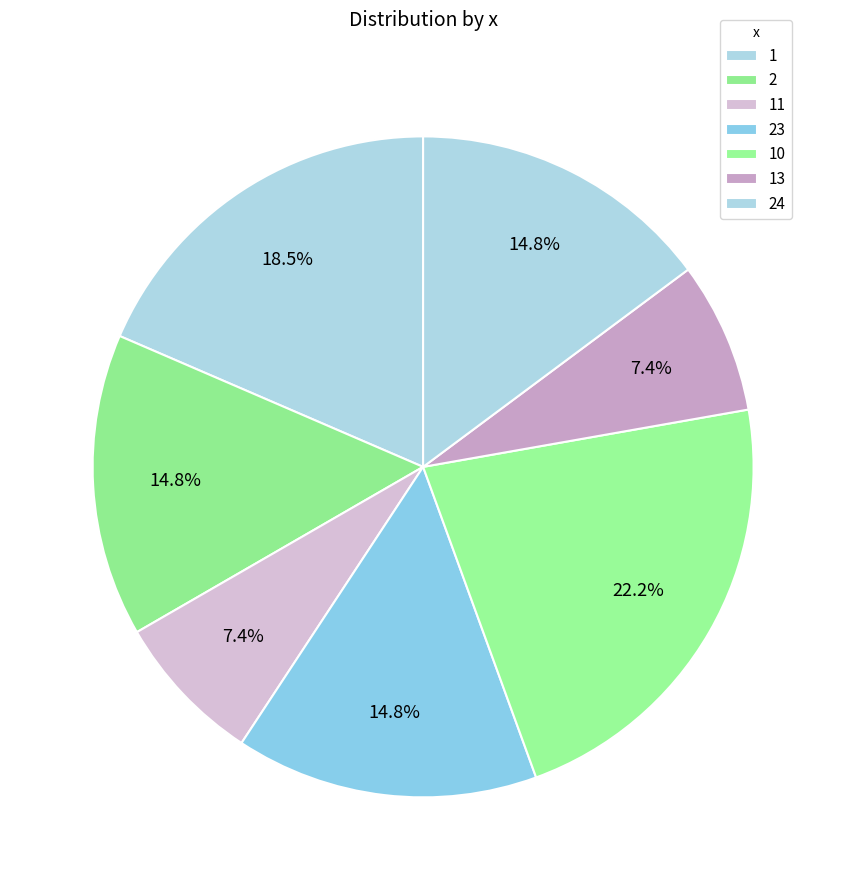

Is 1 the majority of the pie?

No